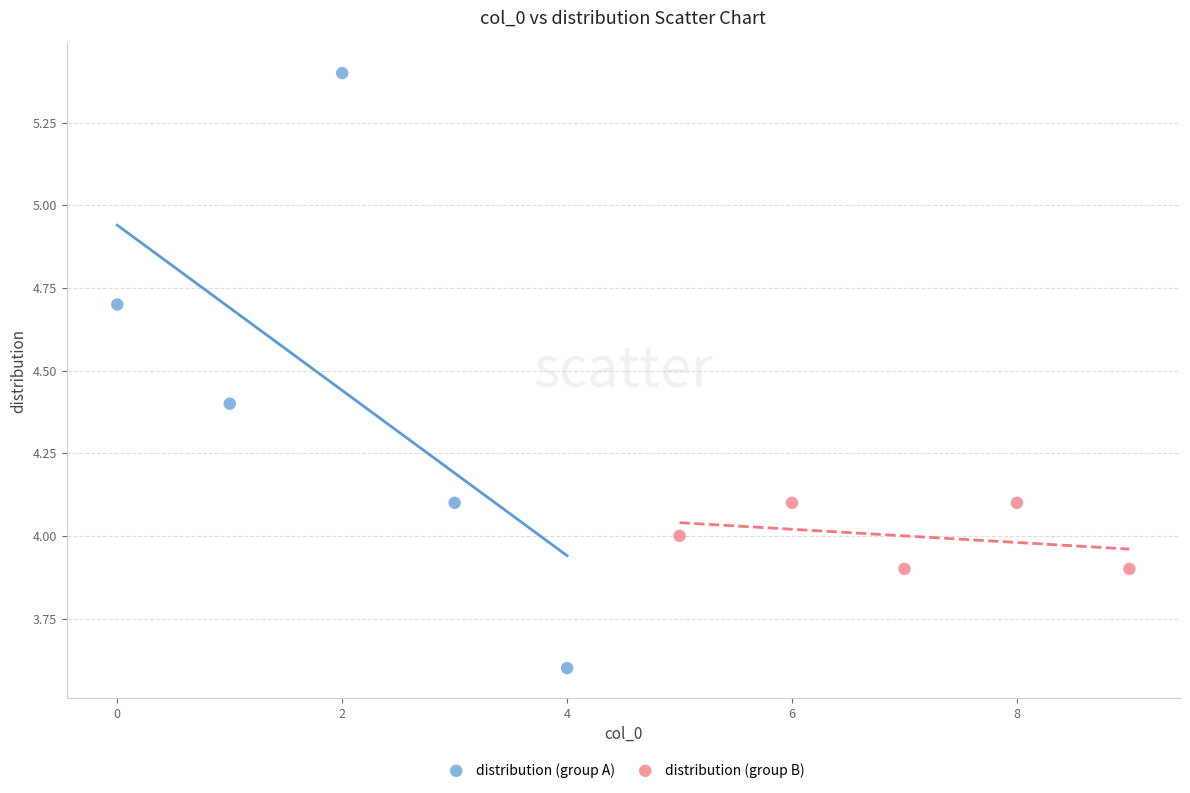

What are all the series names shown in the legend?

distribution (group A), distribution (group B)